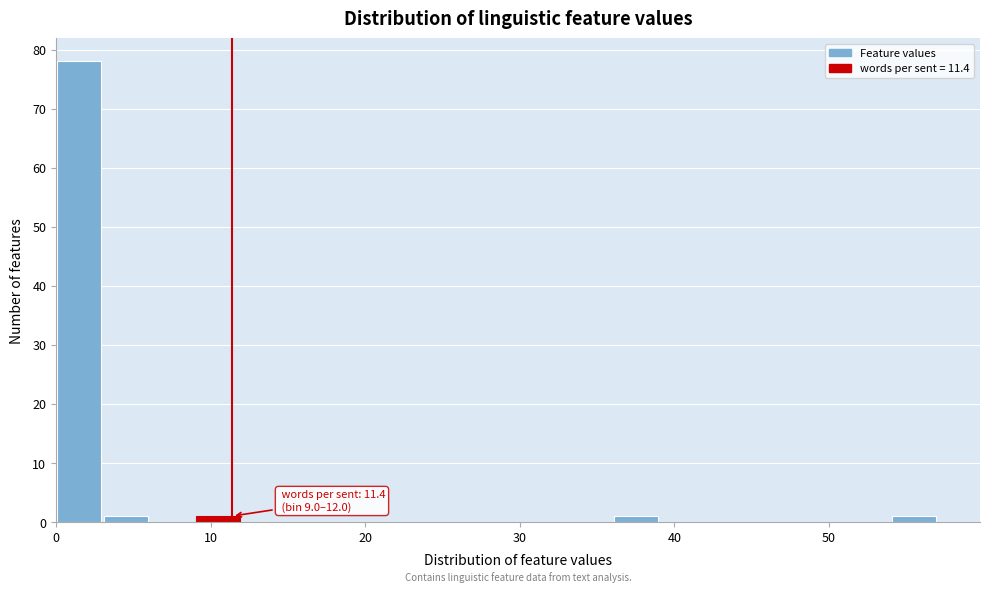

Around what value on the x-axis is the tallest bar? Give the approximate position of its centre, as read against the axis.

2